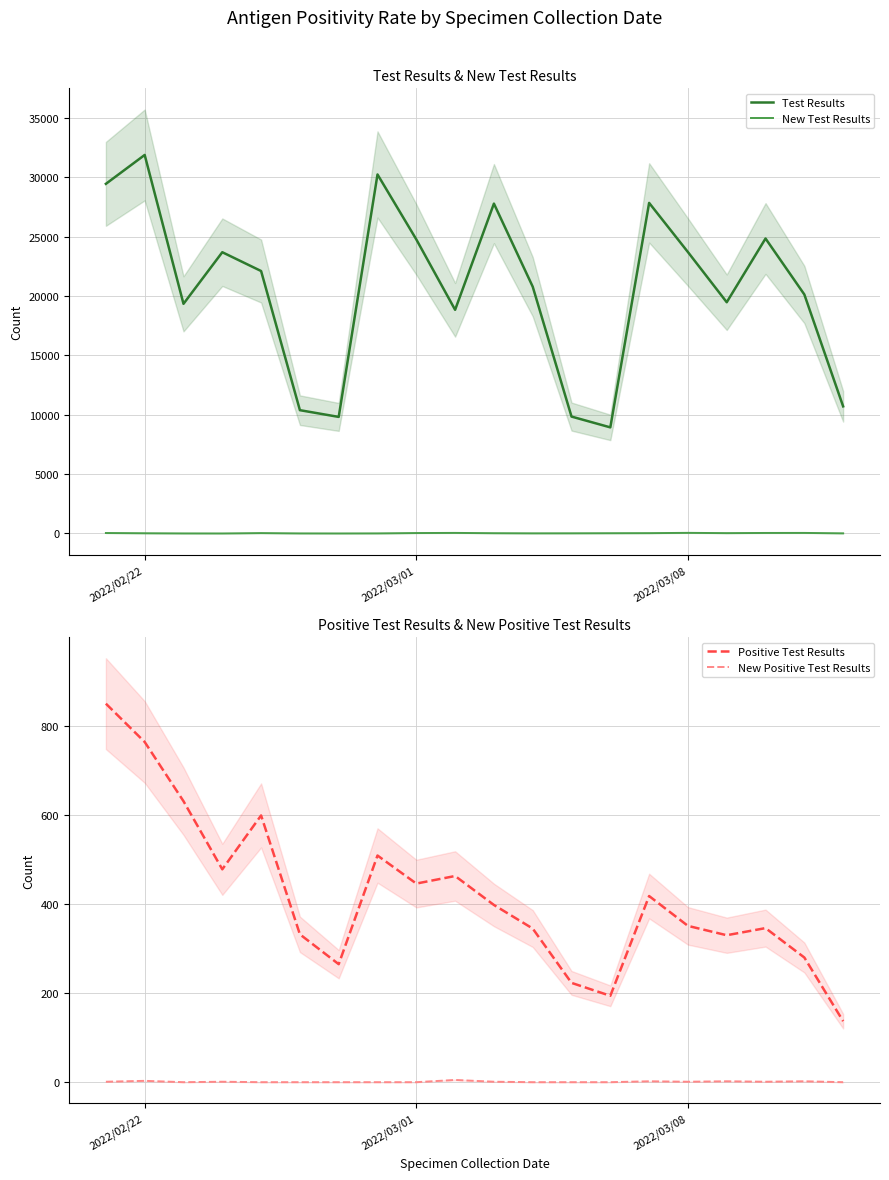

In New Positive Test Results, how many points are higher than both neighbors (excluding endpoints)?

6